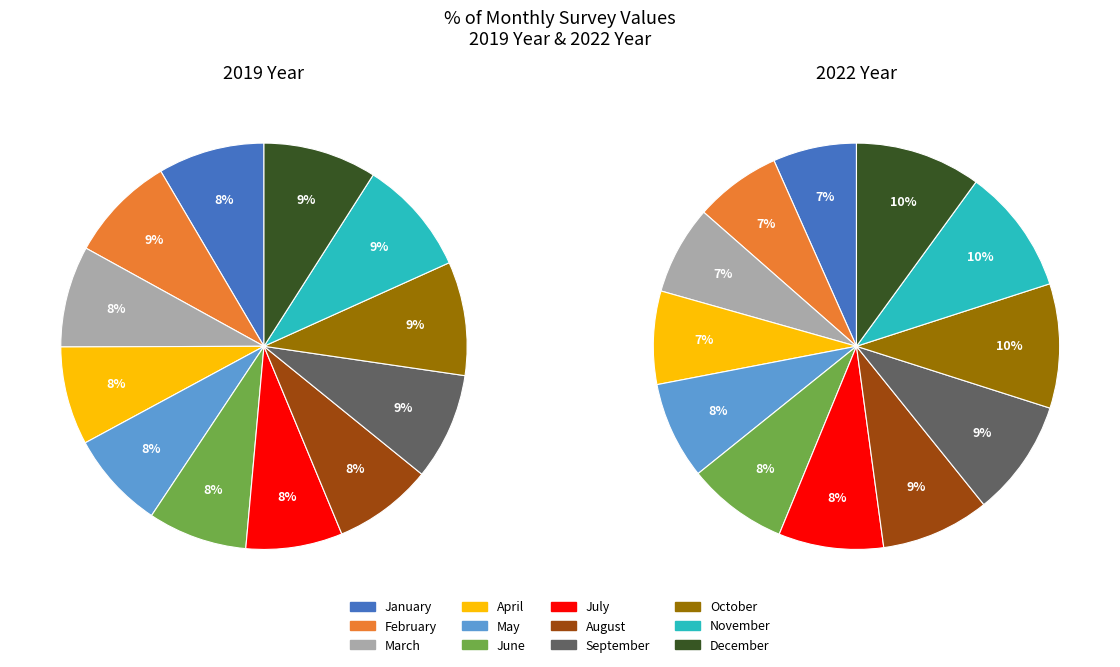

How many segments does this pie chart have?

12